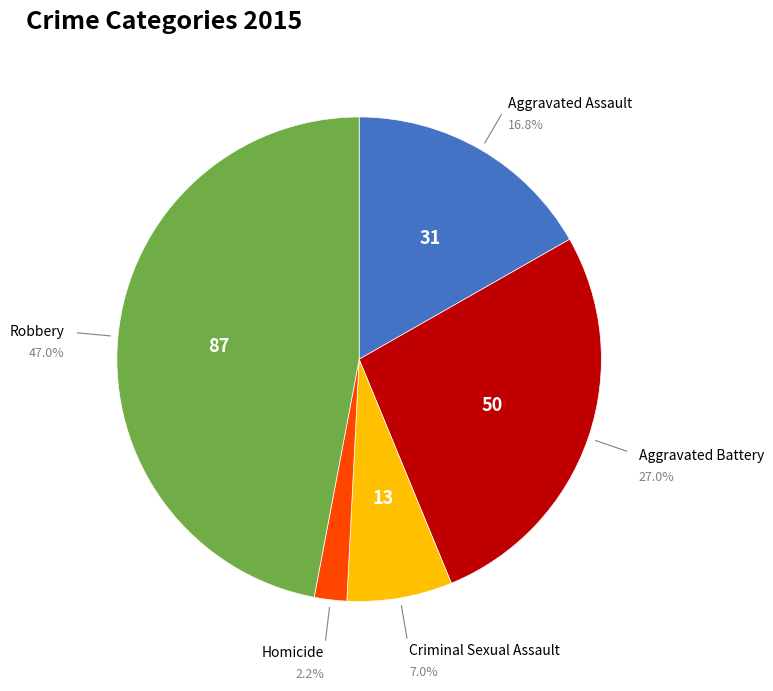

How many segments does this pie chart have?

5